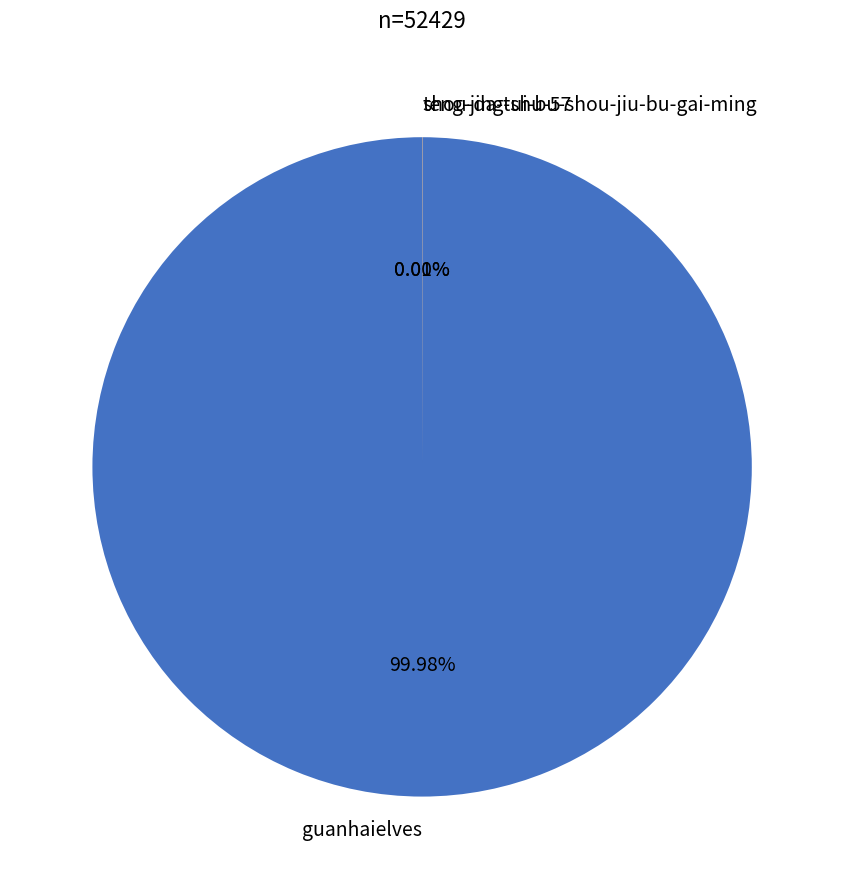

Which slice is the largest?

guanhaielves